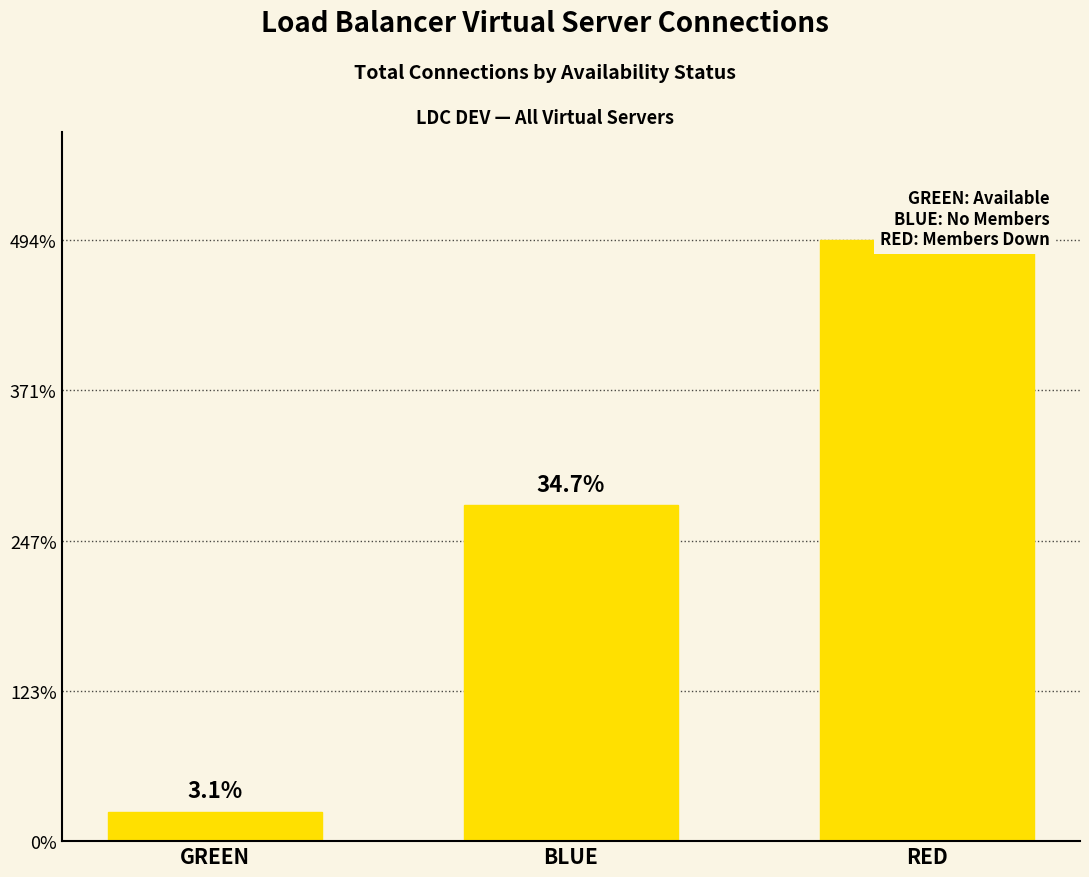

True or false: the data shows 2763985 at BLUE.

True